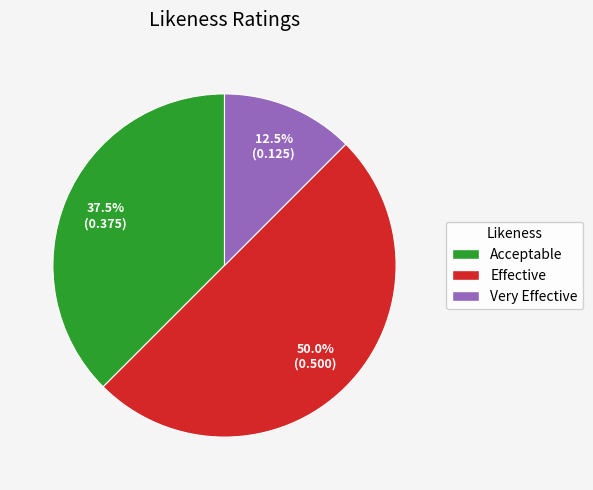

Which slice is the smallest?

Very Effective